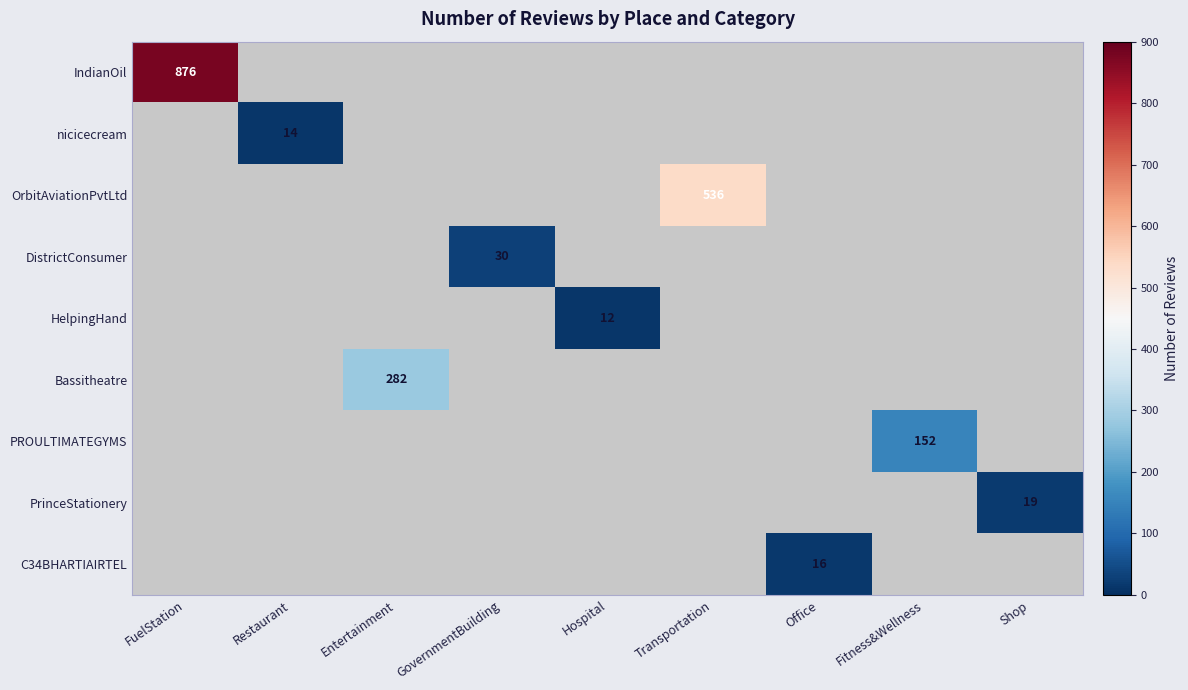

The value of OrbitAviationPvtLtd at Transportation is 536. True or false?

True